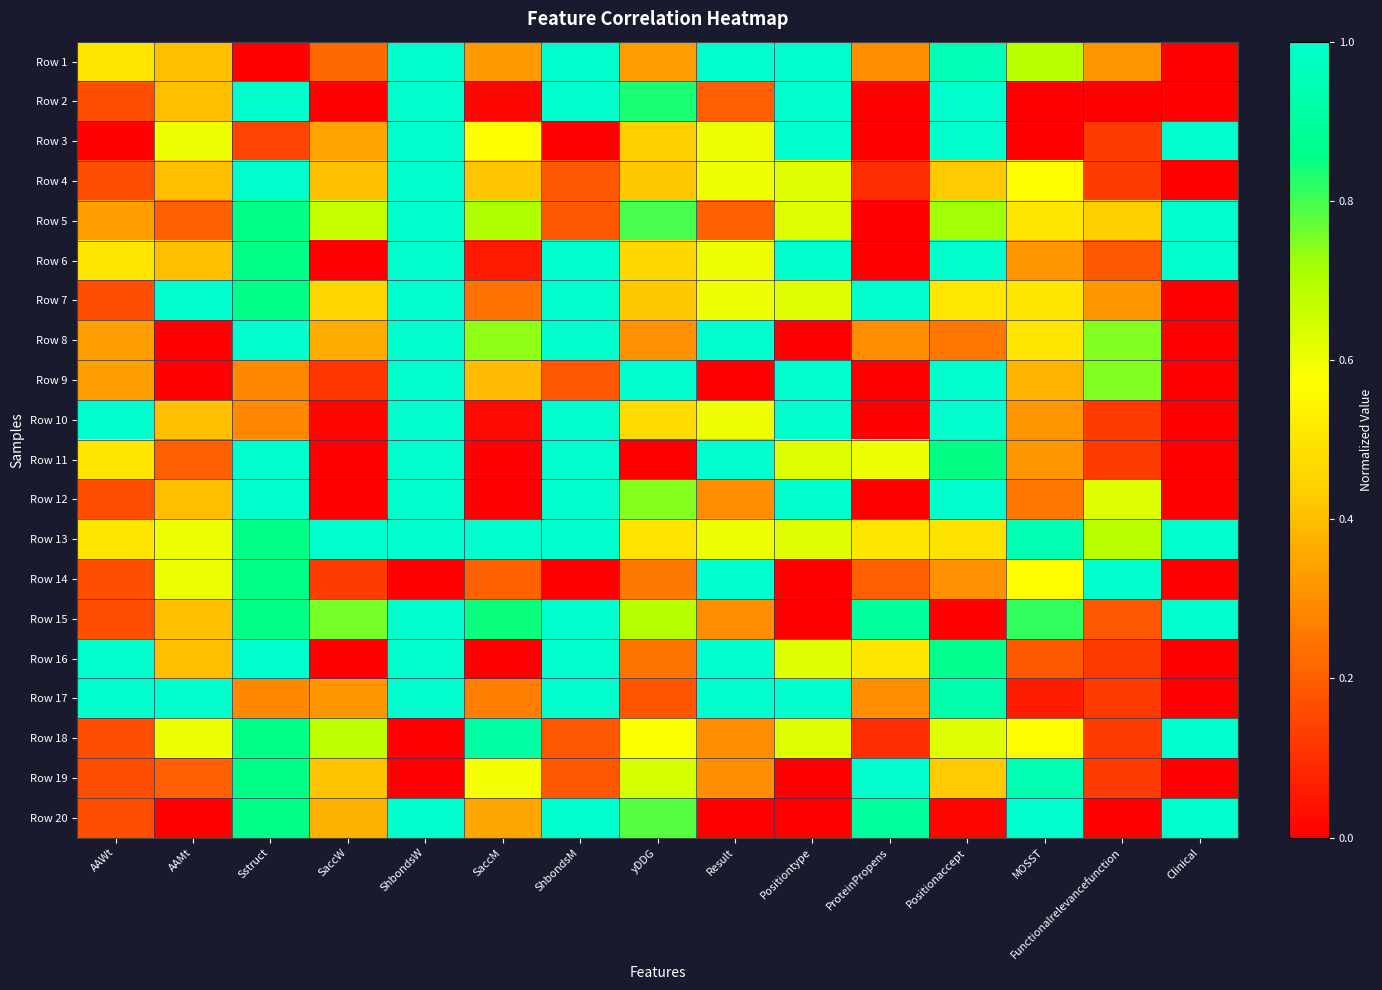

Reading left to right, list all the values displayed in this chart.

Row 1: AAWt=0.5	AAMt=0.4	Sstruct=0.0	SaccW=0.2	ShbondsW=1.0	SaccM=0.3	ShbondsM=1.0	yDDG=0.3	Result=1.0	Positiontype=1.0	ProteinPropens=0.3	Positionaccept=1.0	MOSST=0.7	Functionalrelevancefunction=0.3	Clinical=0.0
Row 2: AAWt=0.2	AAMt=0.4	Sstruct=1.0	SaccW=0.0	ShbondsW=1.0	SaccM=0.0	ShbondsM=1.0	yDDG=0.8	Result=0.2	Positiontype=1.0	ProteinPropens=0.0	Positionaccept=1.0	MOSST=0.0	Functionalrelevancefunction=0.0	Clinical=0.0
Row 3: AAWt=0.0	AAMt=0.6	Sstruct=0.1	SaccW=0.3	ShbondsW=1.0	SaccM=0.6	ShbondsM=0.0	yDDG=0.4	Result=0.6	Positiontype=1.0	ProteinPropens=0.0	Positionaccept=1.0	MOSST=0.0	Functionalrelevancefunction=0.1	Clinical=1.0
Row 4: AAWt=0.2	AAMt=0.4	Sstruct=1.0	SaccW=0.4	ShbondsW=1.0	SaccM=0.4	ShbondsM=0.2	yDDG=0.4	Result=0.6	Positiontype=0.6	ProteinPropens=0.1	Positionaccept=0.4	MOSST=0.6	Functionalrelevancefunction=0.1	Clinical=0.0
Row 5: AAWt=0.3	AAMt=0.2	Sstruct=0.9	SaccW=0.7	ShbondsW=1.0	SaccM=0.7	ShbondsM=0.2	yDDG=0.8	Result=0.2	Positiontype=0.6	ProteinPropens=0.0	Positionaccept=0.7	MOSST=0.5	Functionalrelevancefunction=0.4	Clinical=1.0
Row 6: AAWt=0.5	AAMt=0.4	Sstruct=0.9	SaccW=0.0	ShbondsW=1.0	SaccM=0.1	ShbondsM=1.0	yDDG=0.5	Result=0.6	Positiontype=1.0	ProteinPropens=0.0	Positionaccept=1.0	MOSST=0.3	Functionalrelevancefunction=0.2	Clinical=1.0
Row 7: AAWt=0.2	AAMt=1.0	Sstruct=0.9	SaccW=0.5	ShbondsW=1.0	SaccM=0.2	ShbondsM=1.0	yDDG=0.4	Result=0.6	Positiontype=0.6	ProteinPropens=1.0	Positionaccept=0.5	MOSST=0.5	Functionalrelevancefunction=0.3	Clinical=0.0
Row 8: AAWt=0.3	AAMt=0.0	Sstruct=1.0	SaccW=0.4	ShbondsW=1.0	SaccM=0.7	ShbondsM=1.0	yDDG=0.3	Result=1.0	Positiontype=0.0	ProteinPropens=0.3	Positionaccept=0.3	MOSST=0.5	Functionalrelevancefunction=0.7	Clinical=0.0
Row 9: AAWt=0.3	AAMt=0.0	Sstruct=0.3	SaccW=0.1	ShbondsW=1.0	SaccM=0.4	ShbondsM=0.2	yDDG=1.0	Result=0.0	Positiontype=1.0	ProteinPropens=0.0	Positionaccept=1.0	MOSST=0.4	Functionalrelevancefunction=0.7	Clinical=0.0
Row 10: AAWt=1.0	AAMt=0.4	Sstruct=0.3	SaccW=0.0	ShbondsW=1.0	SaccM=0.0	ShbondsM=1.0	yDDG=0.5	Result=0.6	Positiontype=1.0	ProteinPropens=0.0	Positionaccept=1.0	MOSST=0.3	Functionalrelevancefunction=0.1	Clinical=0.0
Row 11: AAWt=0.5	AAMt=0.2	Sstruct=1.0	SaccW=0.0	ShbondsW=1.0	SaccM=0.0	ShbondsM=1.0	yDDG=0.0	Result=1.0	Positiontype=0.6	ProteinPropens=0.6	Positionaccept=0.9	MOSST=0.3	Functionalrelevancefunction=0.1	Clinical=0.0
Row 12: AAWt=0.2	AAMt=0.4	Sstruct=1.0	SaccW=0.0	ShbondsW=1.0	SaccM=0.0	ShbondsM=1.0	yDDG=0.7	Result=0.3	Positiontype=1.0	ProteinPropens=0.0	Positionaccept=1.0	MOSST=0.3	Functionalrelevancefunction=0.6	Clinical=0.0
Row 13: AAWt=0.5	AAMt=0.6	Sstruct=0.9	SaccW=1.0	ShbondsW=1.0	SaccM=1.0	ShbondsM=1.0	yDDG=0.5	Result=0.6	Positiontype=0.6	ProteinPropens=0.5	Positionaccept=0.5	MOSST=0.9	Functionalrelevancefunction=0.7	Clinical=1.0
Row 14: AAWt=0.2	AAMt=0.6	Sstruct=0.9	SaccW=0.1	ShbondsW=0.0	SaccM=0.2	ShbondsM=0.0	yDDG=0.3	Result=1.0	Positiontype=0.0	ProteinPropens=0.2	Positionaccept=0.3	MOSST=0.6	Functionalrelevancefunction=1.0	Clinical=0.0
Row 15: AAWt=0.2	AAMt=0.4	Sstruct=0.9	SaccW=0.8	ShbondsW=1.0	SaccM=0.8	ShbondsM=1.0	yDDG=0.7	Result=0.3	Positiontype=0.0	ProteinPropens=0.9	Positionaccept=0.0	MOSST=0.8	Functionalrelevancefunction=0.2	Clinical=1.0
Row 16: AAWt=1.0	AAMt=0.4	Sstruct=1.0	SaccW=0.0	ShbondsW=1.0	SaccM=0.0	ShbondsM=1.0	yDDG=0.2	Result=1.0	Positiontype=0.6	ProteinPropens=0.5	Positionaccept=0.9	MOSST=0.2	Functionalrelevancefunction=0.1	Clinical=0.0
Row 17: AAWt=1.0	AAMt=1.0	Sstruct=0.3	SaccW=0.3	ShbondsW=1.0	SaccM=0.3	ShbondsM=1.0	yDDG=0.2	Result=1.0	Positiontype=1.0	ProteinPropens=0.3	Positionaccept=0.9	MOSST=0.1	Functionalrelevancefunction=0.1	Clinical=0.0
Row 18: AAWt=0.2	AAMt=0.6	Sstruct=0.9	SaccW=0.7	ShbondsW=0.0	SaccM=0.9	ShbondsM=0.2	yDDG=0.6	Result=0.3	Positiontype=0.6	ProteinPropens=0.1	Positionaccept=0.6	MOSST=0.6	Functionalrelevancefunction=0.1	Clinical=1.0
Row 19: AAWt=0.2	AAMt=0.2	Sstruct=0.9	SaccW=0.4	ShbondsW=0.0	SaccM=0.6	ShbondsM=0.2	yDDG=0.6	Result=0.3	Positiontype=0.0	ProteinPropens=1.0	Positionaccept=0.4	MOSST=0.9	Functionalrelevancefunction=0.1	Clinical=0.0
Row 20: AAWt=0.2	AAMt=0.0	Sstruct=0.9	SaccW=0.4	ShbondsW=1.0	SaccM=0.3	ShbondsM=1.0	yDDG=0.8	Result=0.0	Positiontype=0.0	ProteinPropens=0.9	Positionaccept=0.0	MOSST=1.0	Functionalrelevancefunction=0.0	Clinical=1.0